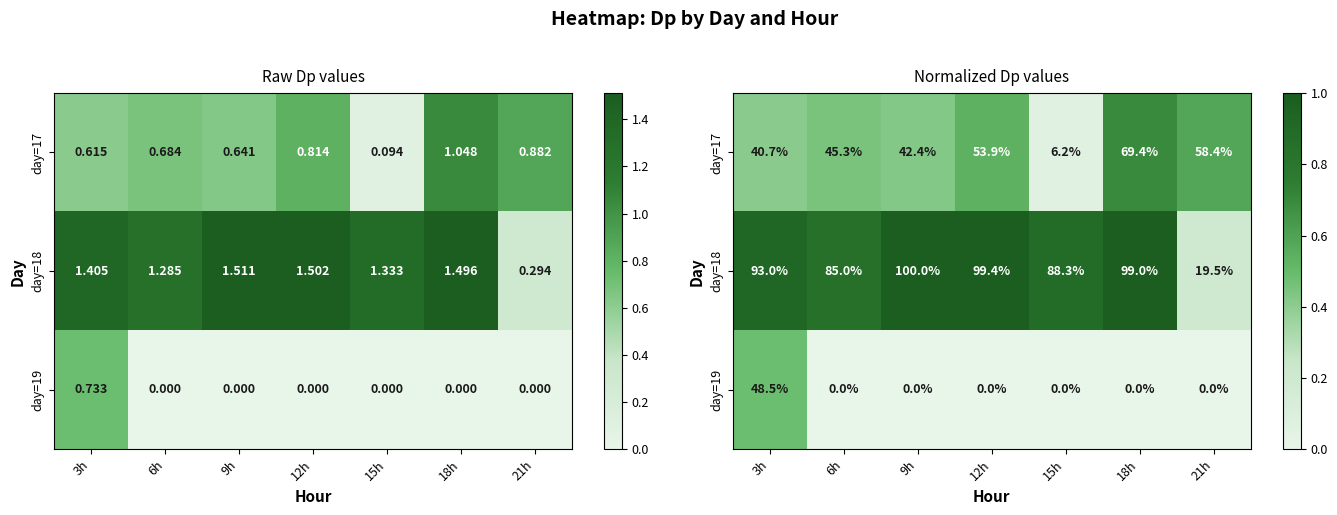

True or false: day=19 has a value of 0.2 at 12h.

False